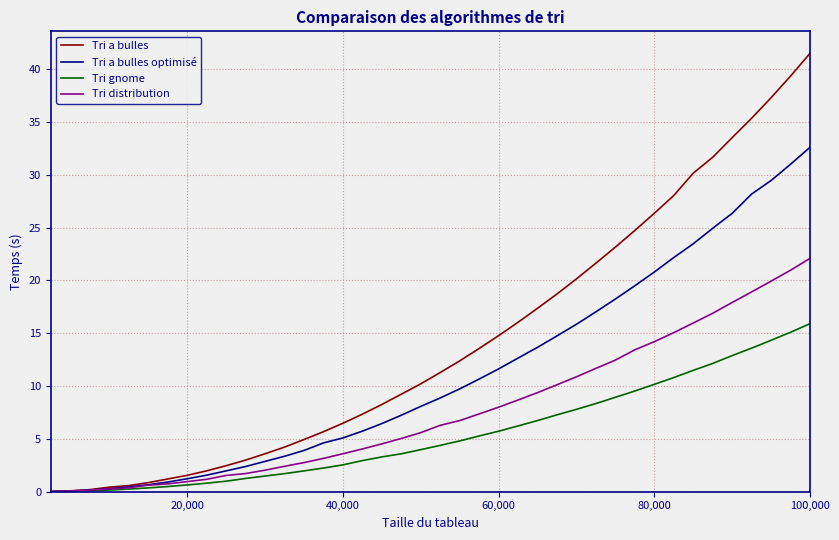

What is the maximum value shown in the chart?

41.5